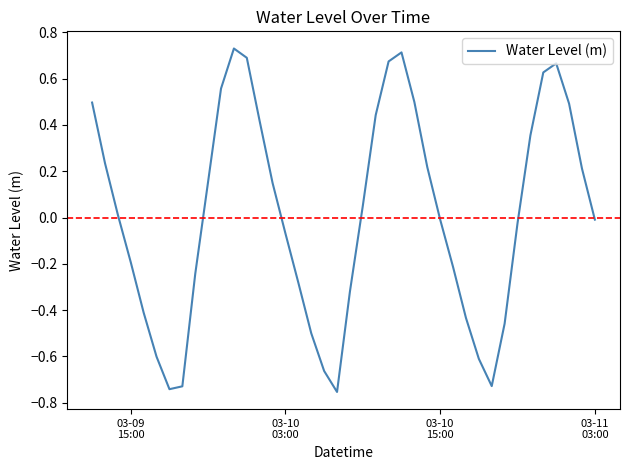

What is the difference between the maximum and minimum values?

1.5